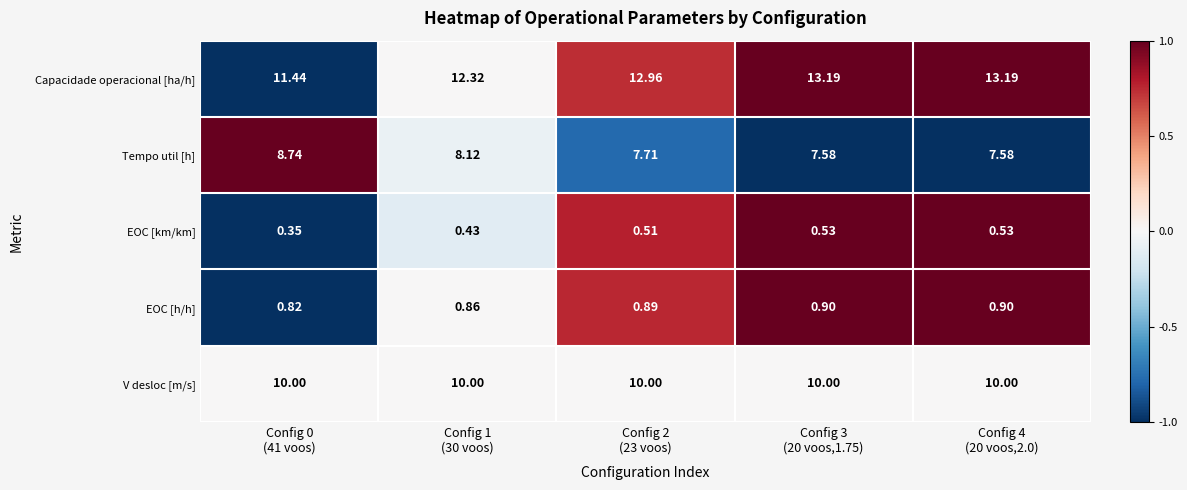

Which series has the widest spread of values?

Capacidade operacional [ha/h]